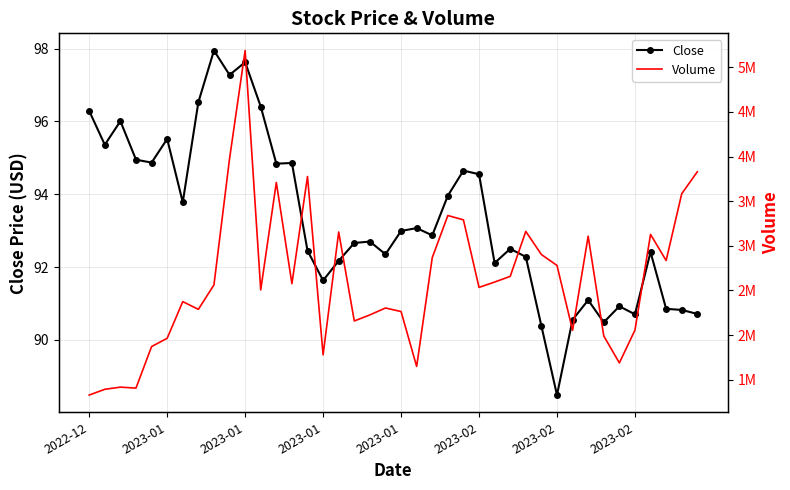

How many lines are shown in the chart?

2